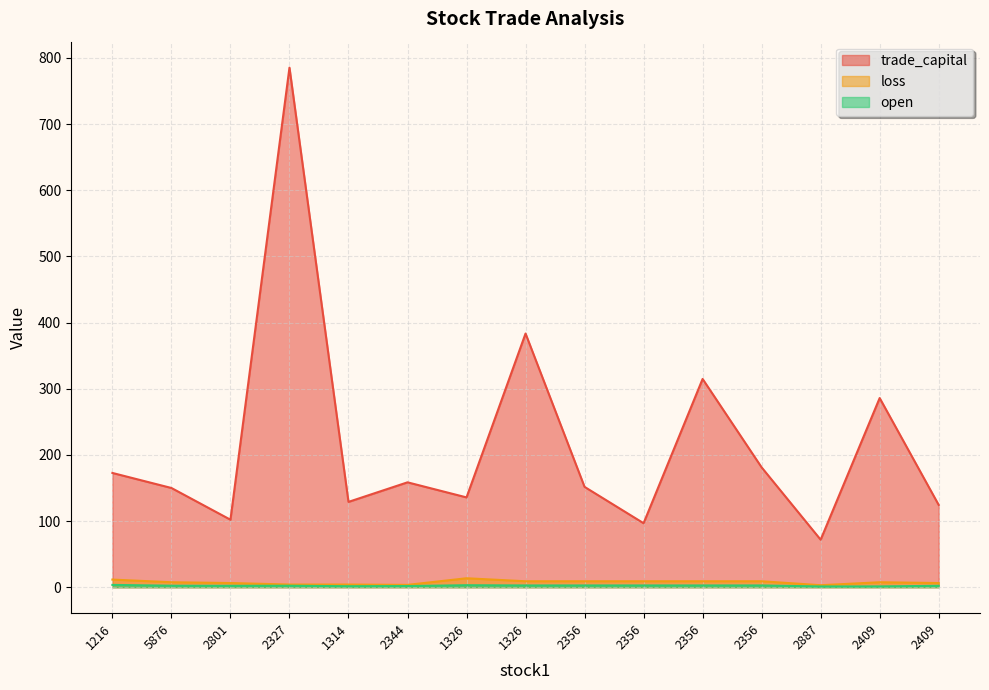

Which series has the largest range (max minus min)?

trade_capital